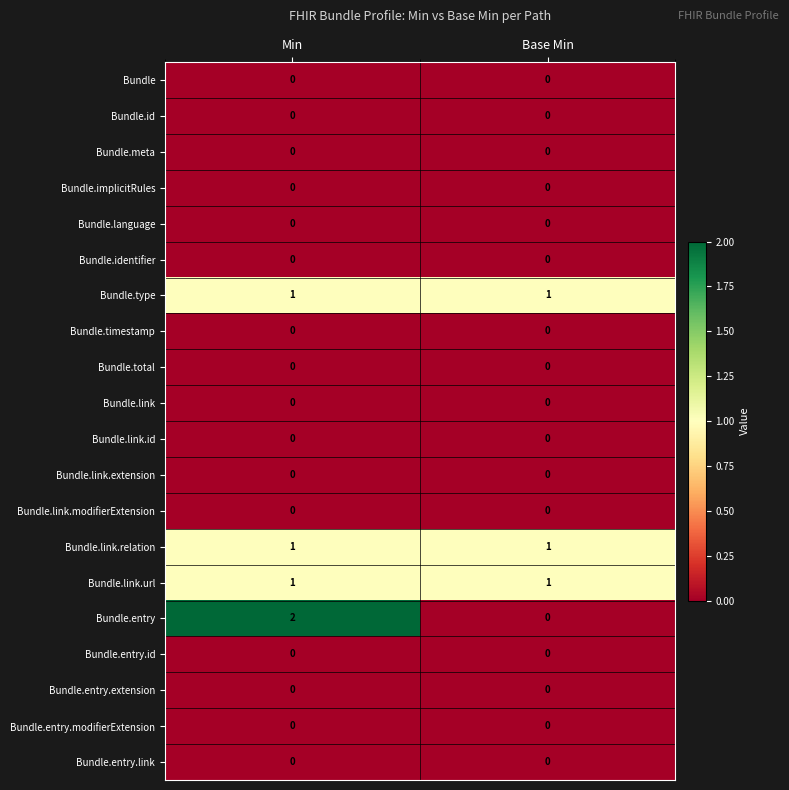

What is the total value across all series at Min?

5